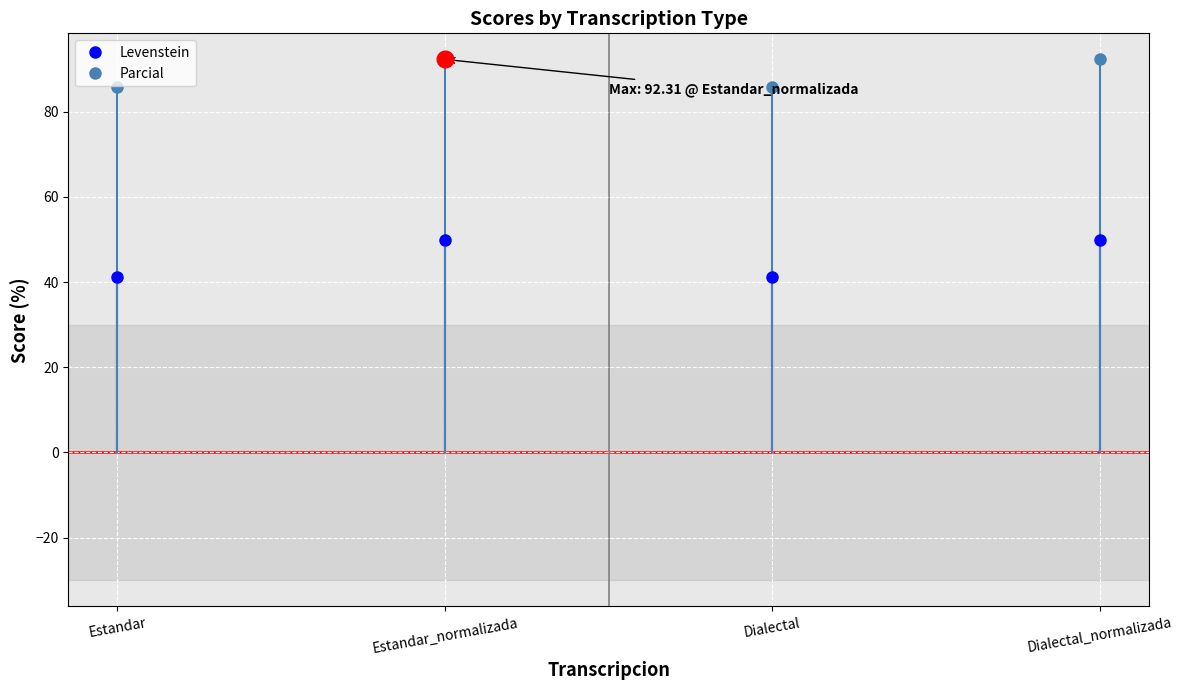

Rank the series by their maximum value, from highest to lowest.

Parcial, Levenstein